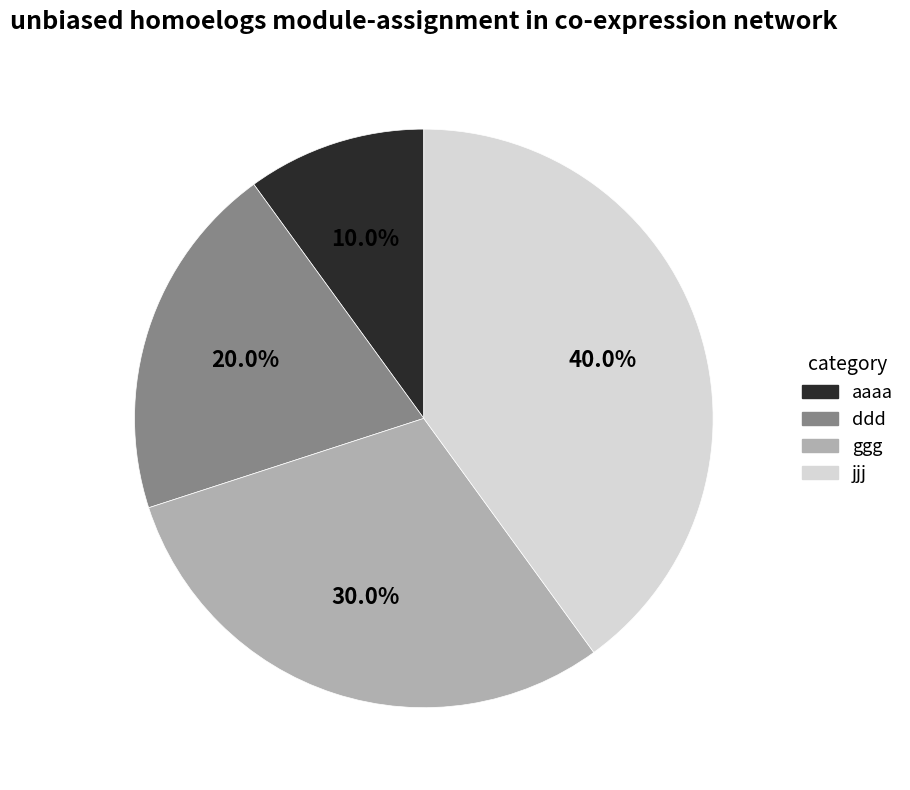

True or false: jjj accounts for 40% of the total.

True